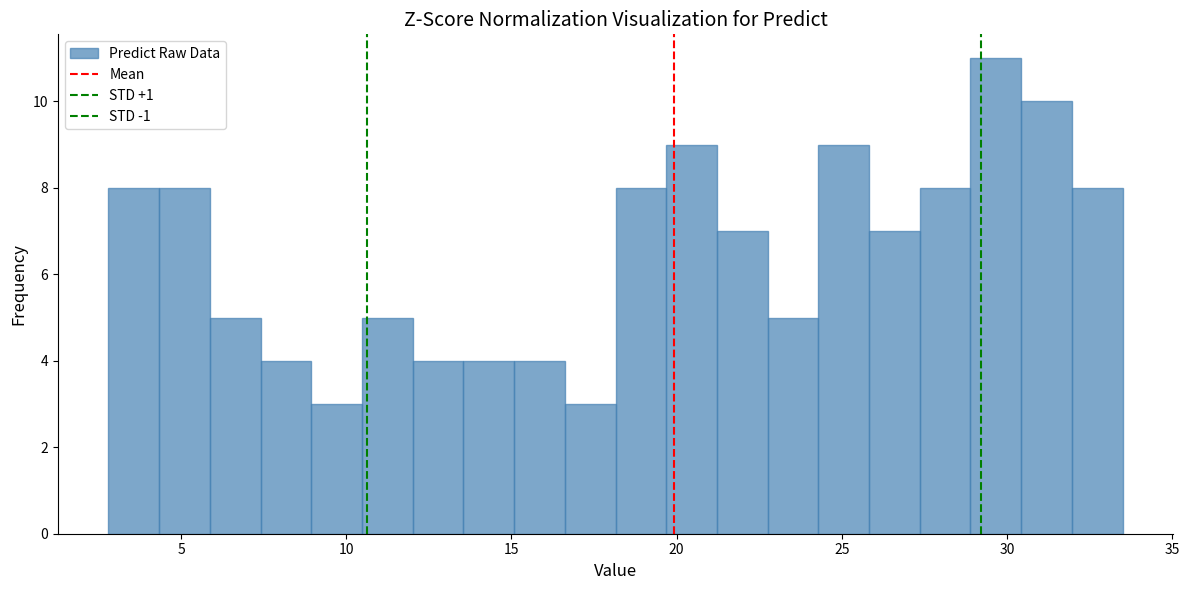

Read against the x-axis, roughly where is the centre of the tallest bar?

29.5